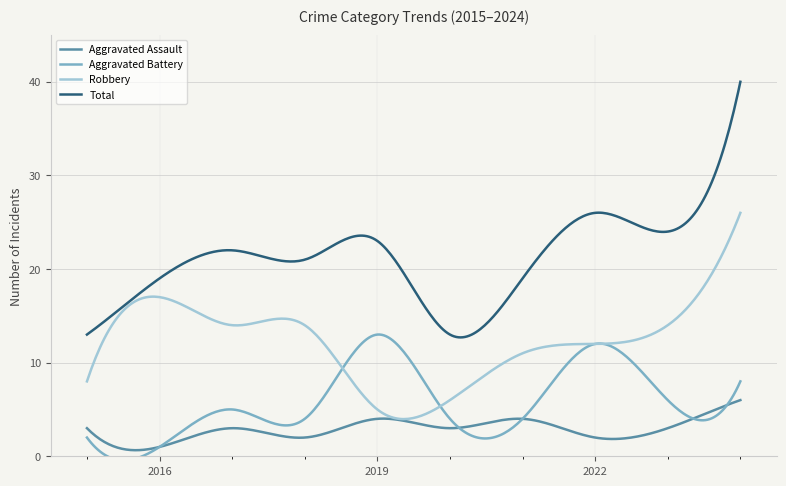

True or false: Total and Aggravated Assault intersect in this chart.

False